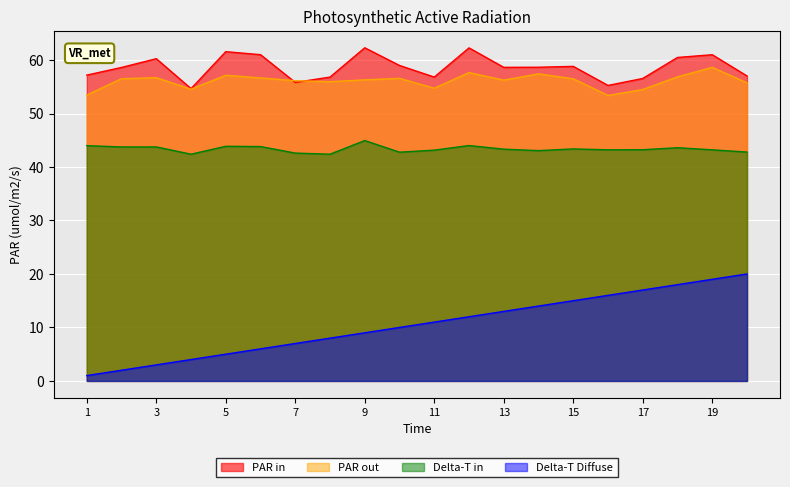

The m (g) series shows 56.8 at 11. True or false?

True